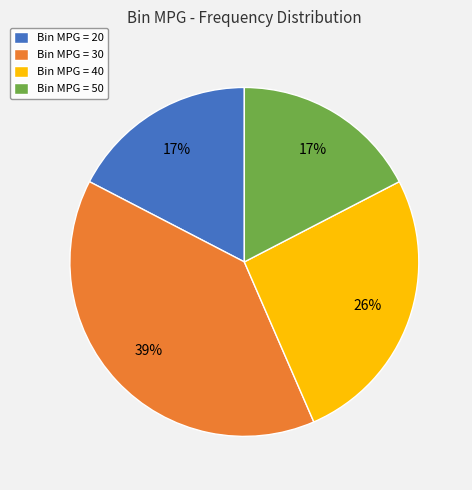

Which category has the biggest portion of the pie?

Bin MPG = 30